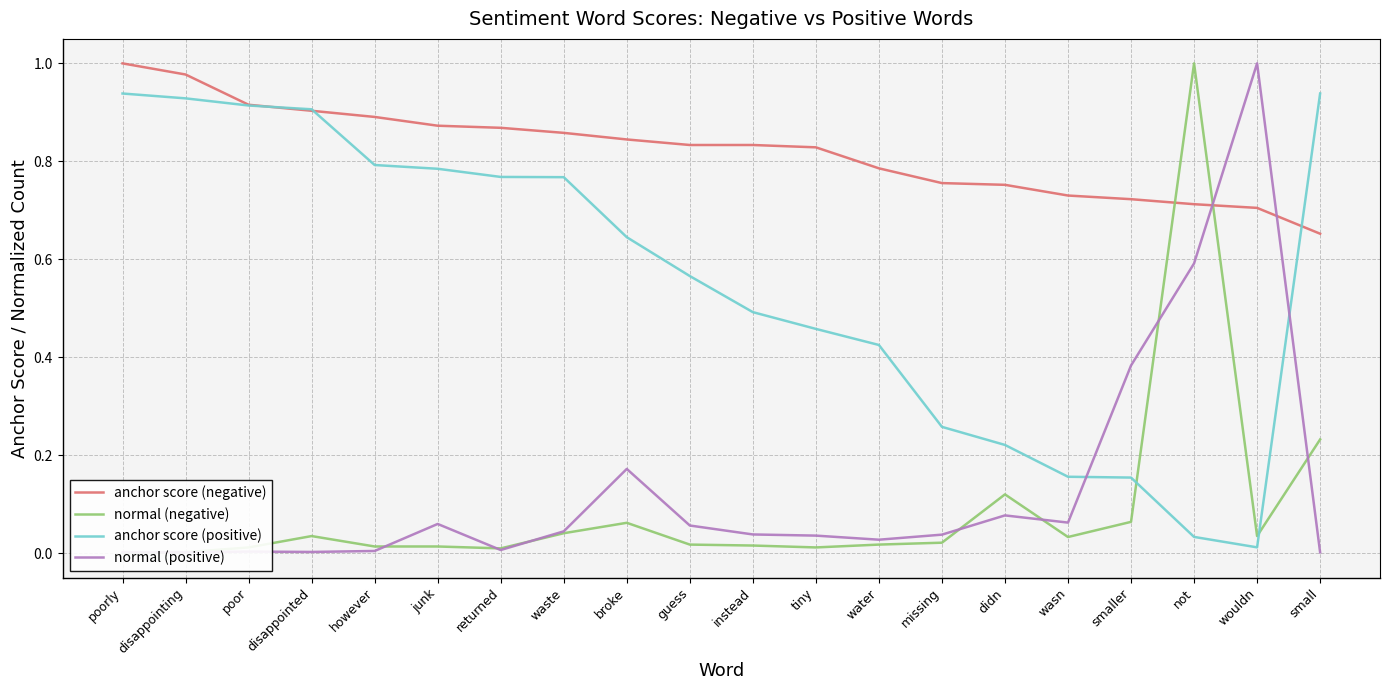

How many lines are shown in the chart?

4